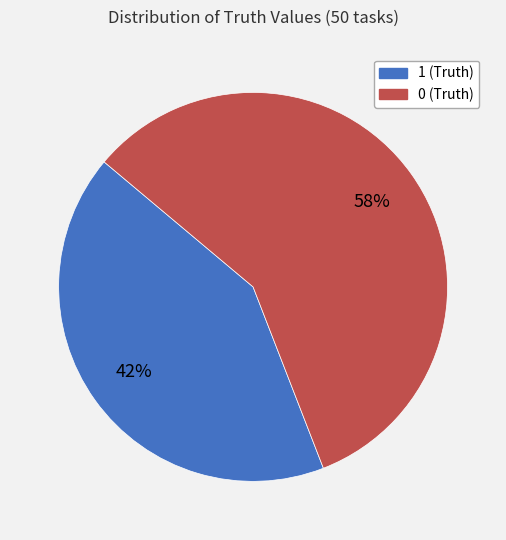

How many slices are in this pie chart?

2